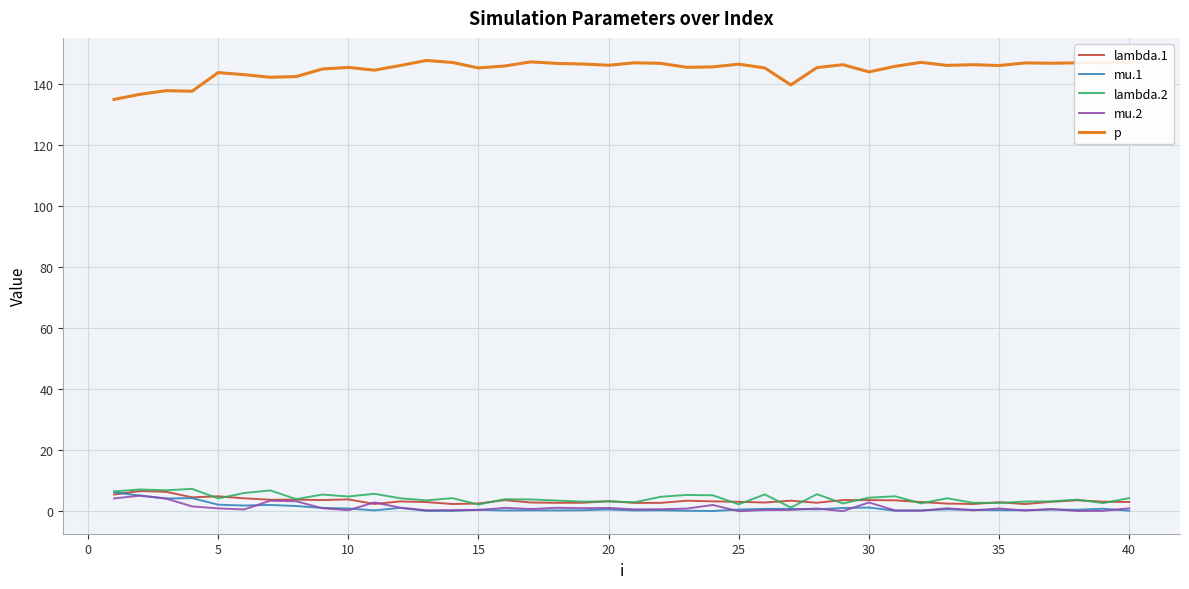

Which series has the largest total across all categories?

p